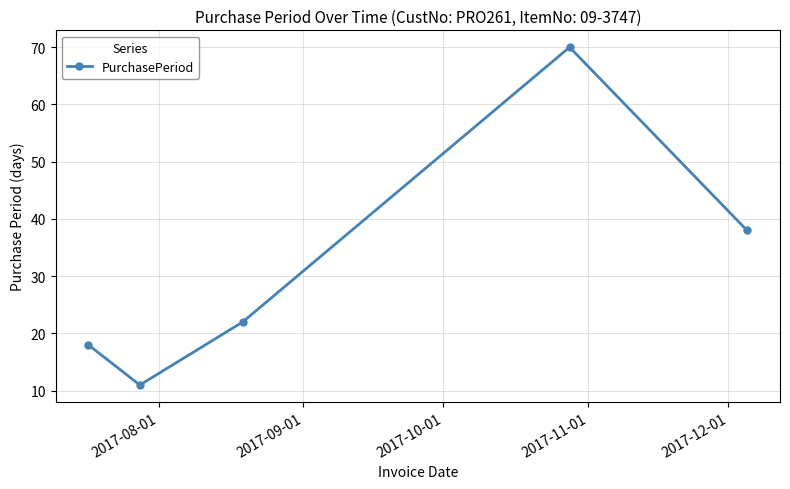

What is the minimum value shown in the chart?

11